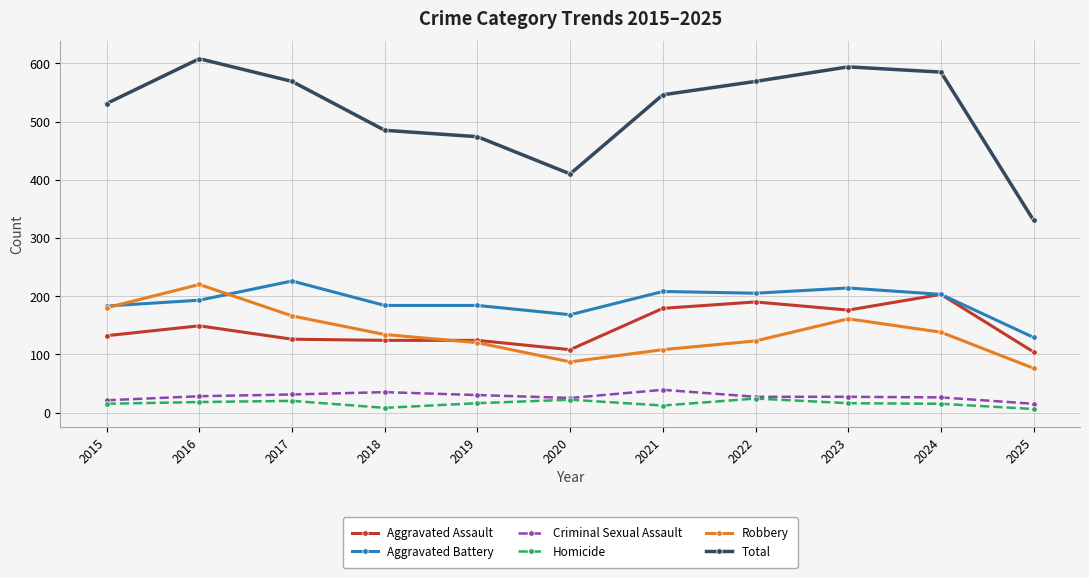

Which series has the largest total across all categories?

Total